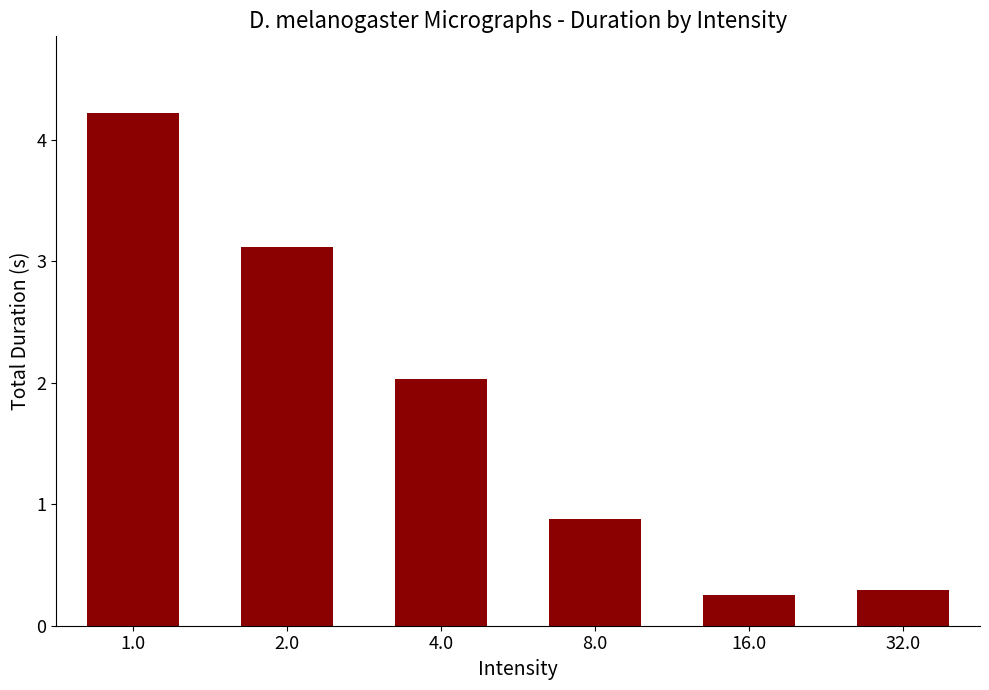

Reading left to right, list all the values displayed in this chart.

1.0=4.2	2.0=3.1	4.0=2.0	8.0=0.9	16.0=0.3	32.0=0.3